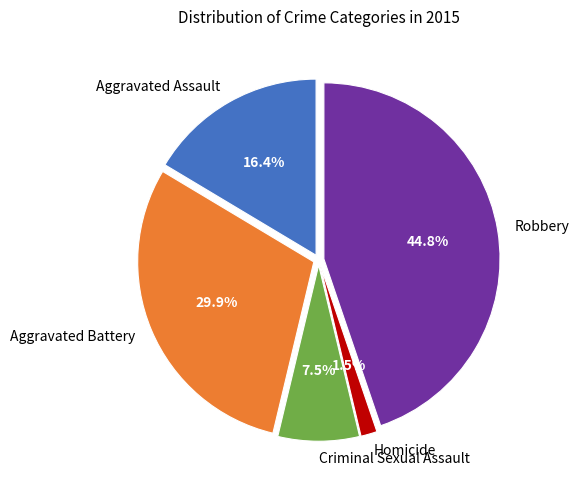

To the nearest percent, what is the difference between the largest and smallest slice percentages?

43%